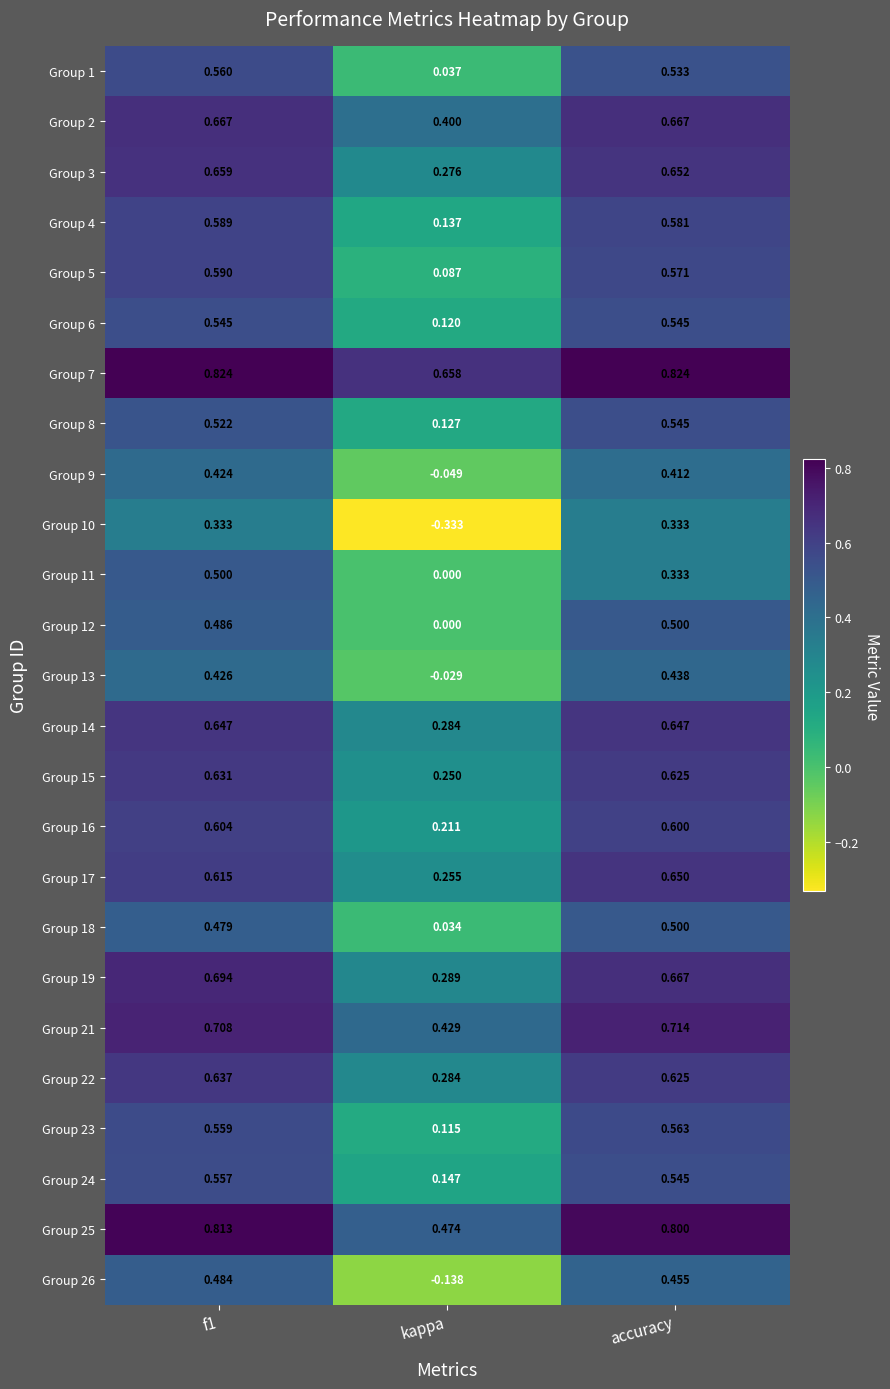

At which label is Group 19 closest to 0?

kappa